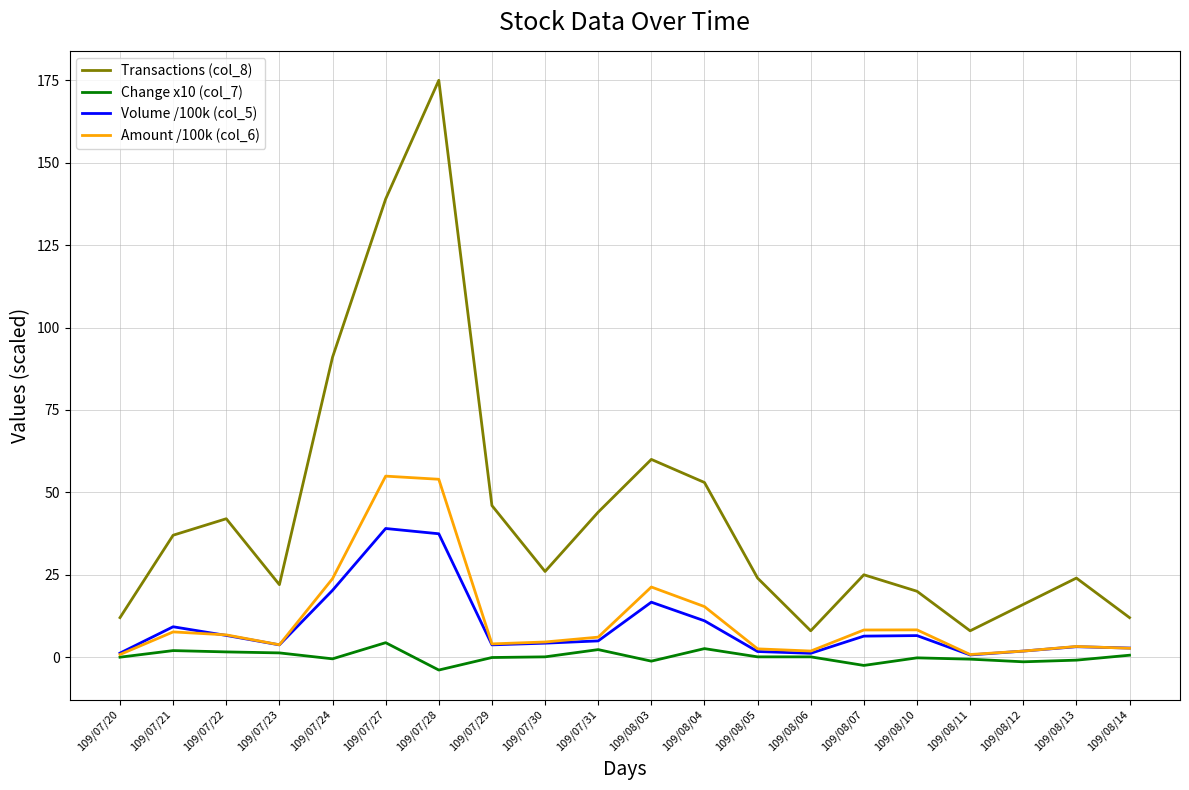

Count the number of data series in this chart.

4